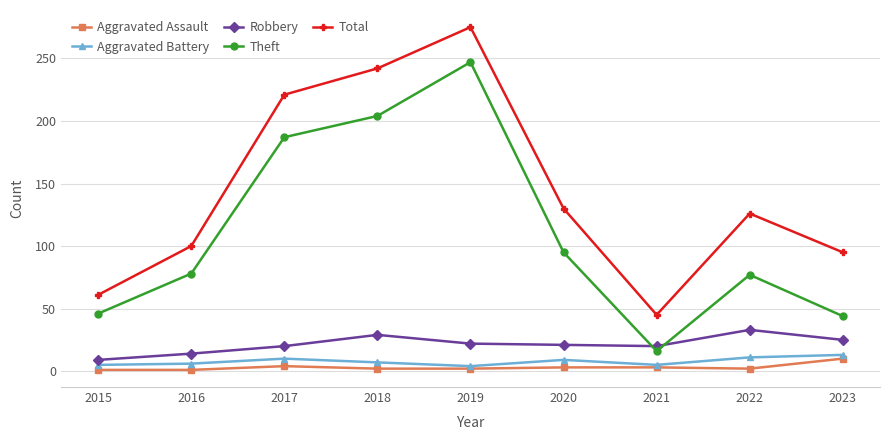

Which series changed the most between 2015 and 2023?

Total